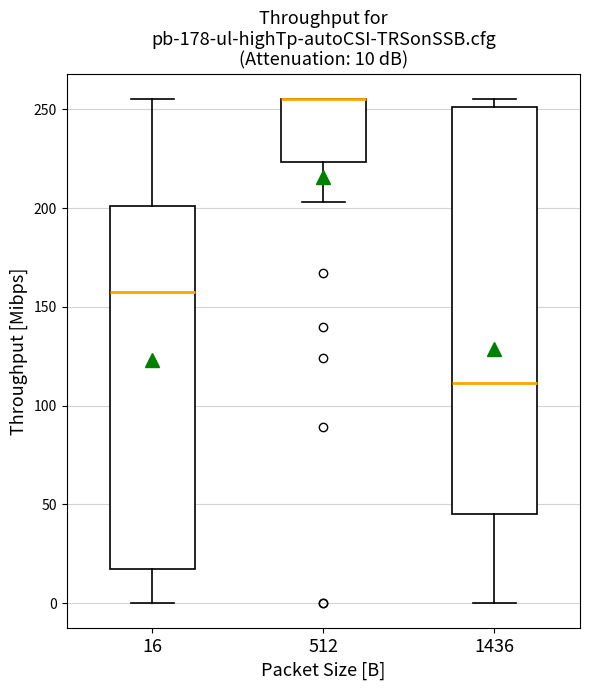

Comparing the boxes themselves (not the whiskers), which one is the tallest?

1436